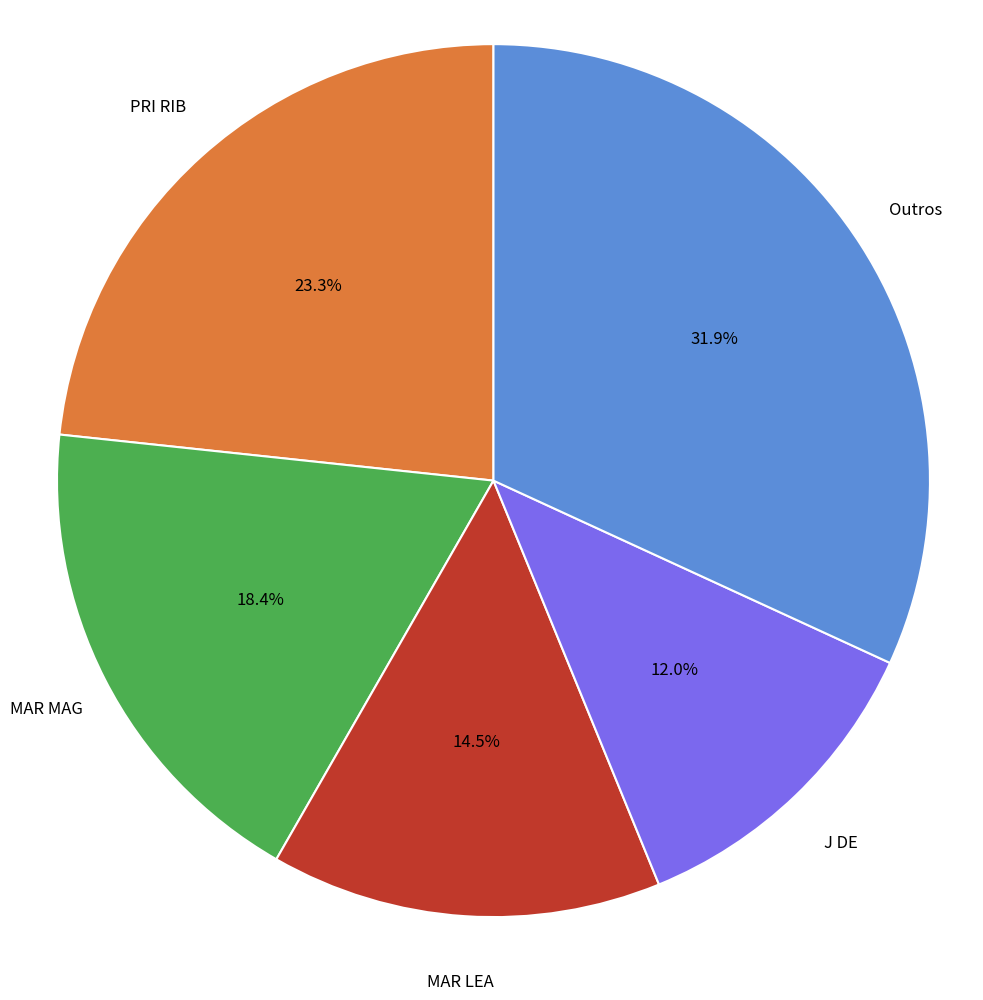

Is there a majority slice in this chart?

No